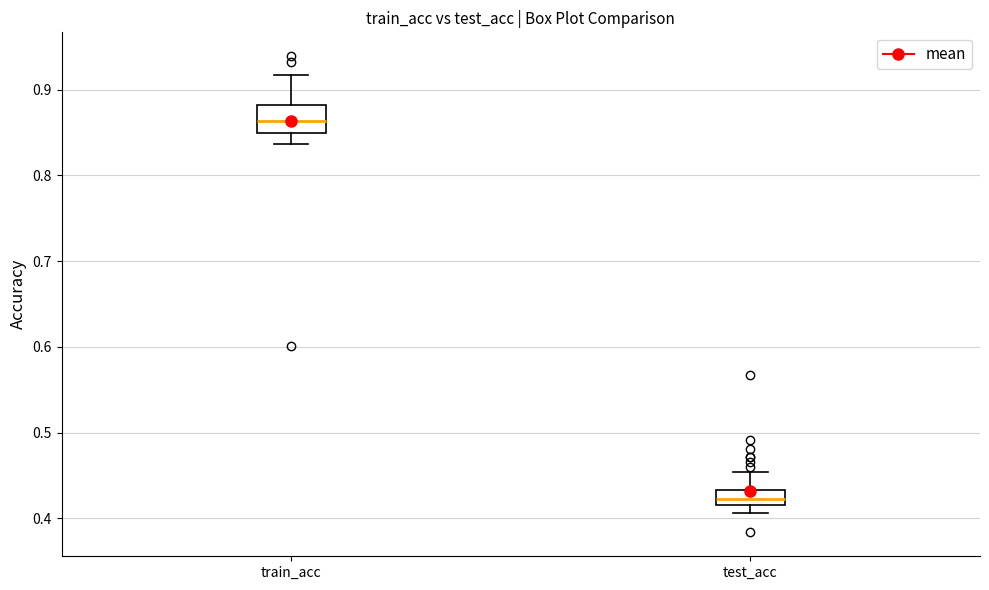

Which box's median line is the lowest?

test_acc